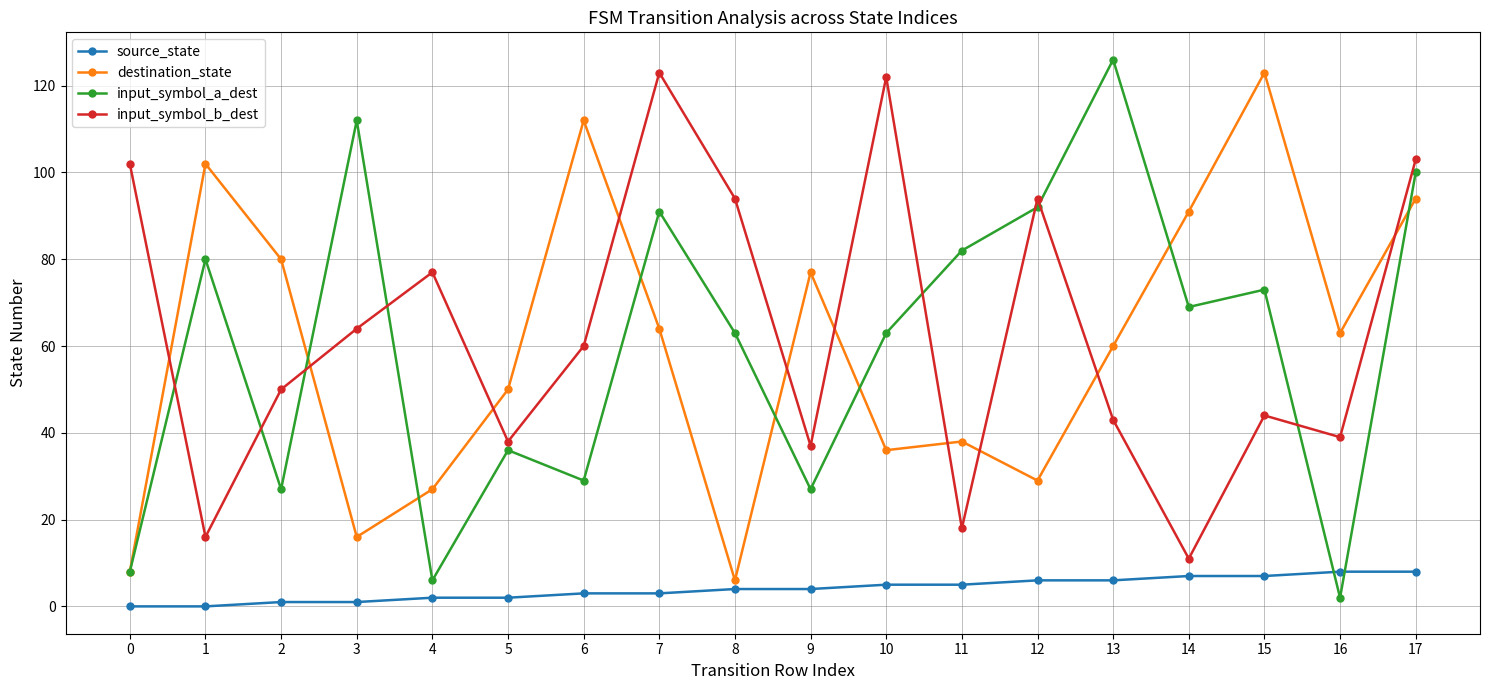

Where do input_symbol_b_dest and input_symbol_a_dest first cross each other?

0 and 1